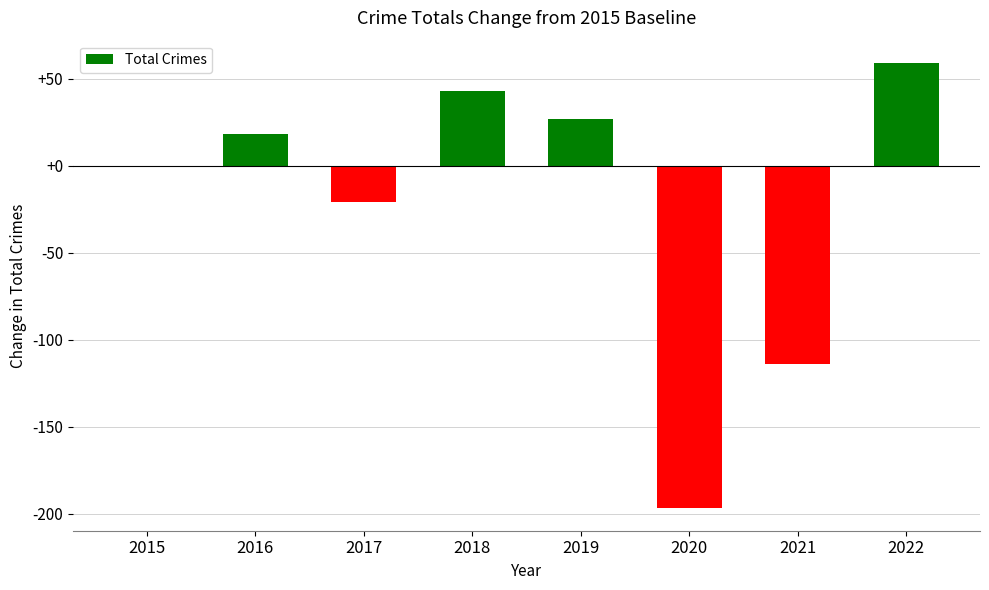

What is the sum of the values at 2015 and 2021?

-114